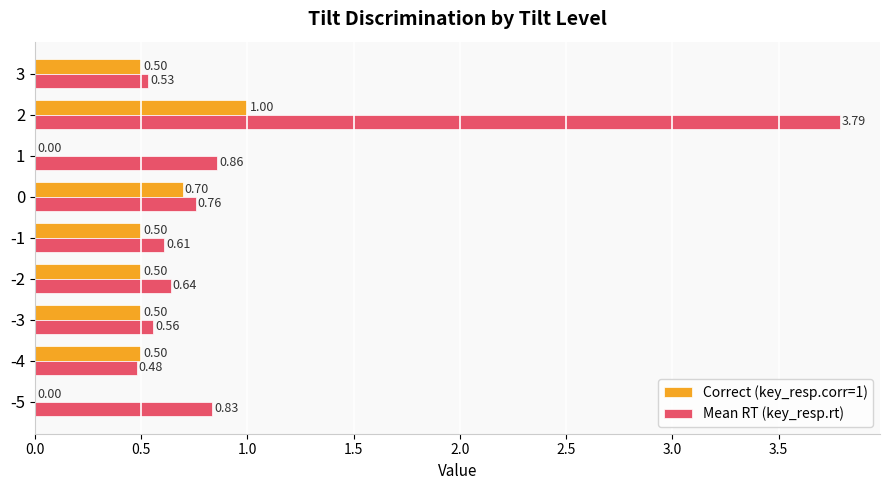

What is the sum of all Mean RT (key_resp.rt) values?

9.1